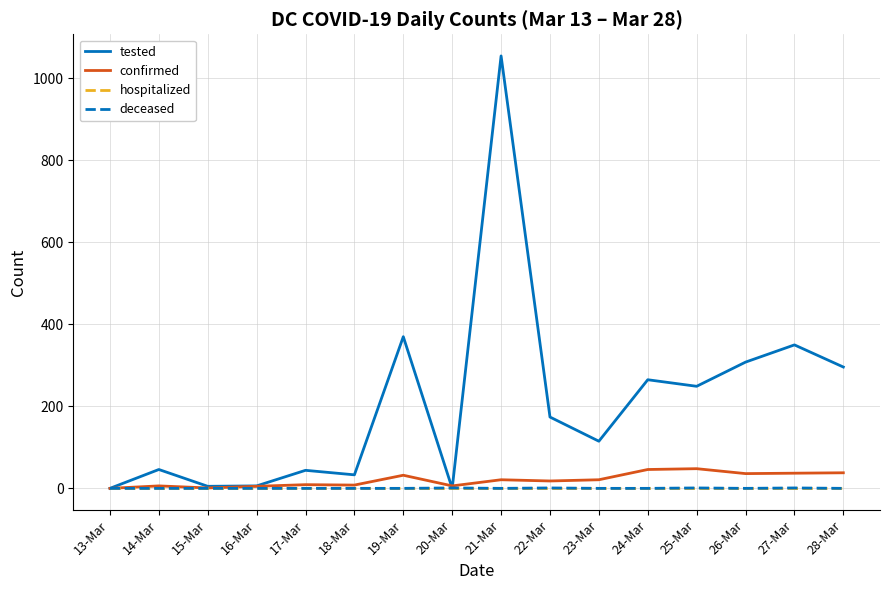

Which series has the widest spread of values?

tested